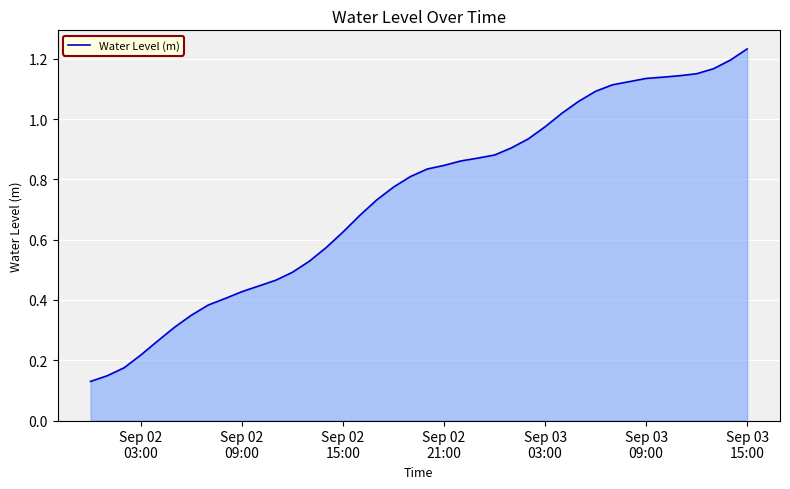

How many lines are shown in the chart?

1